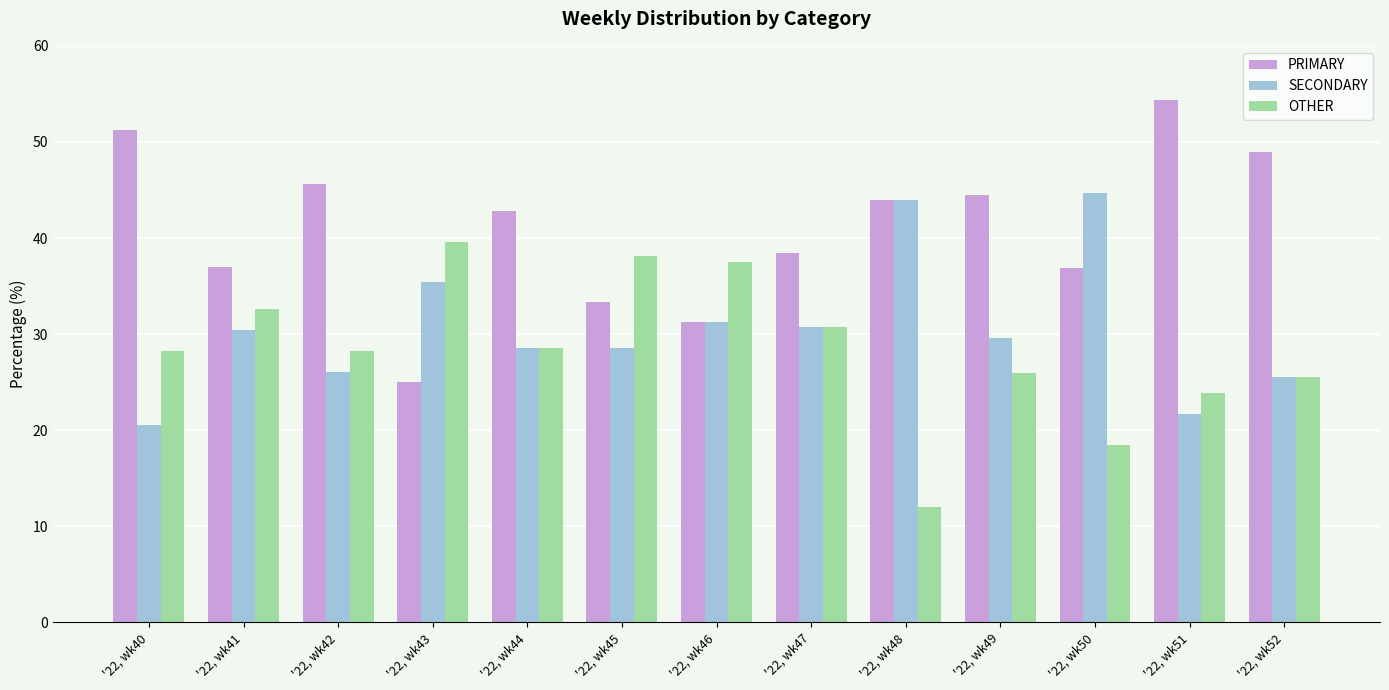

Count the number of categories in the chart.

13